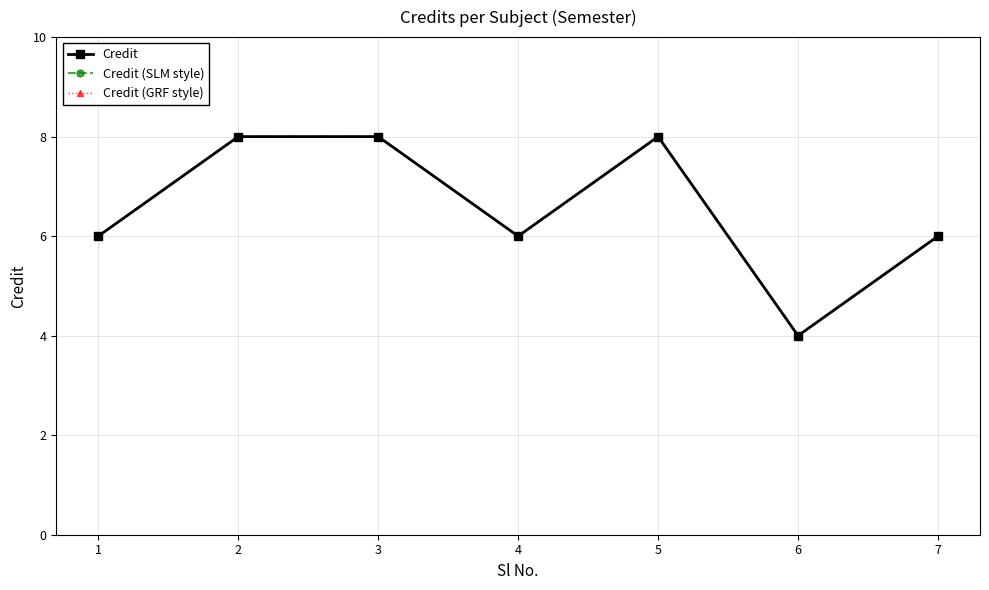

What is the total value across all series at 3?

24